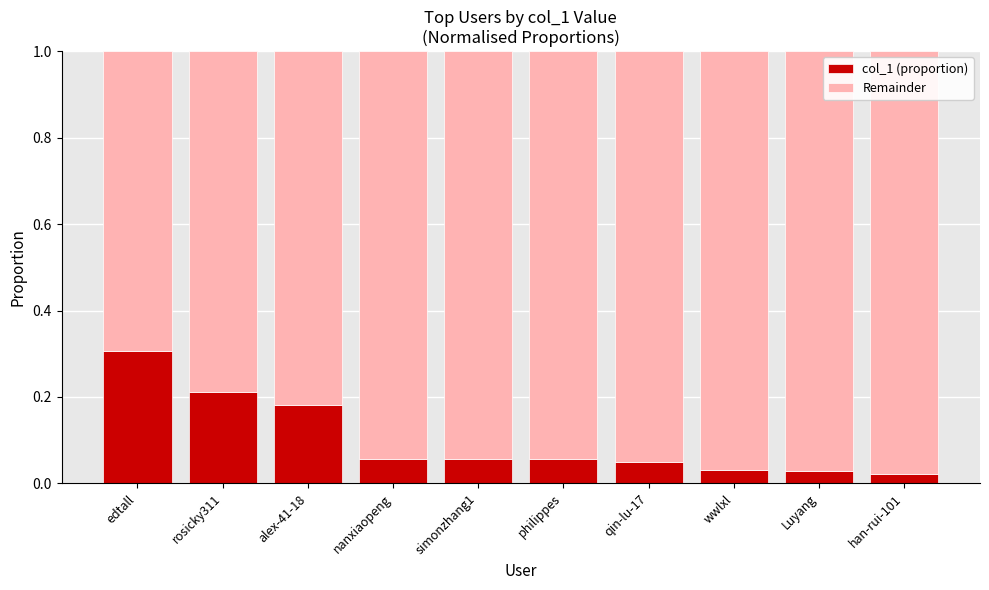

What is the value of the col_1 (proportion) bar at the 4th from the left?

0.1